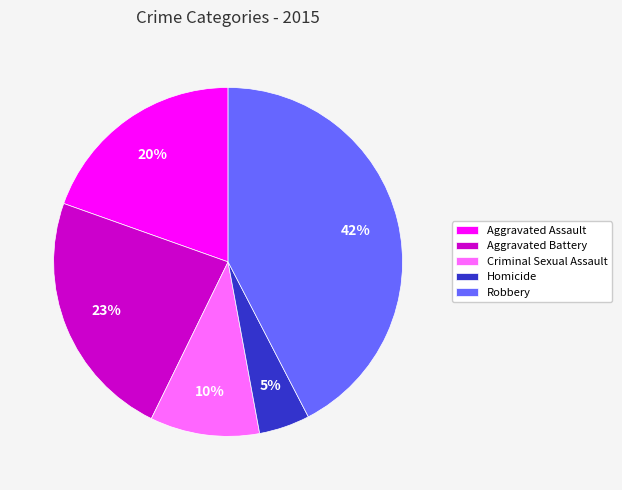

How many slices are in this pie chart?

5